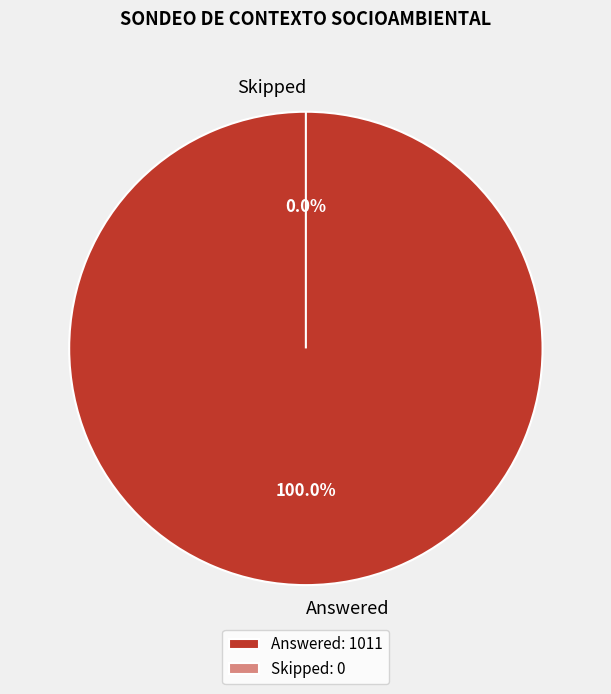

To the nearest percent, what is the difference between the Answered and Skipped slice percentages?

100%